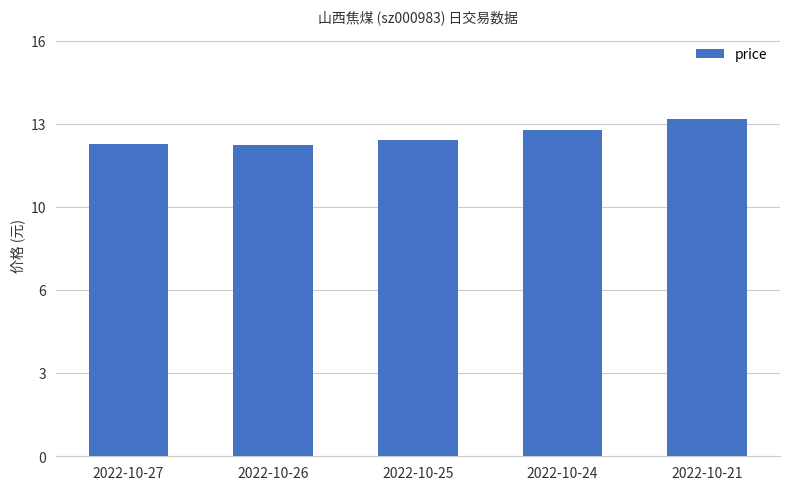

List the labels in order of value, largest first.

2022-10-21, 2022-10-24, 2022-10-25, 2022-10-27, 2022-10-26